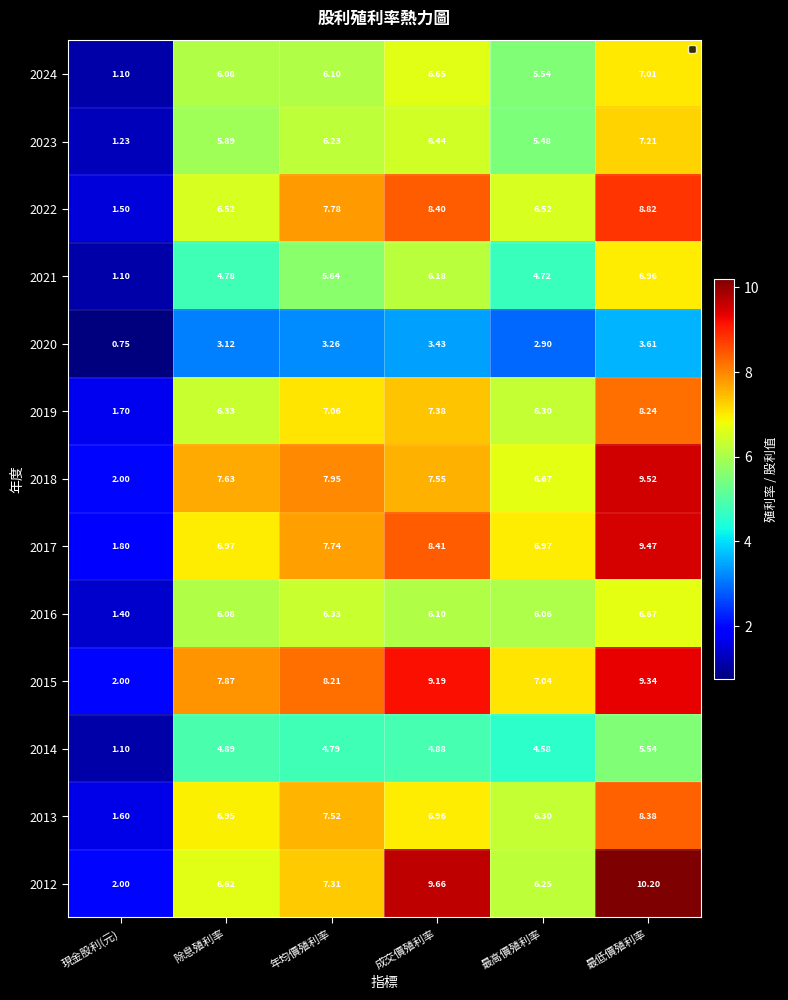

At which label is 2024 closest to 4?

最高價殖利率